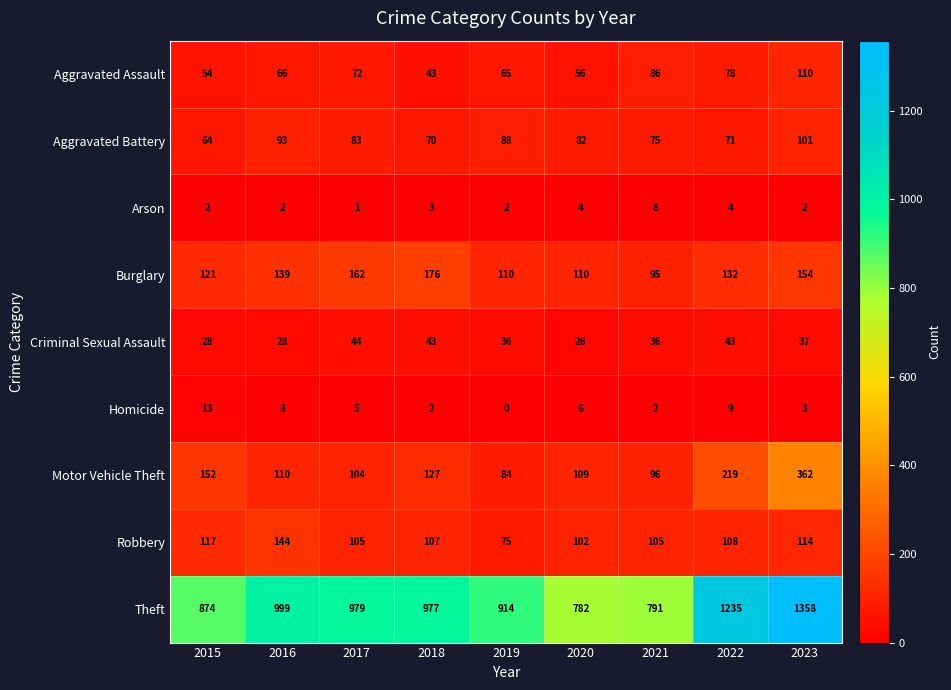

Which category has the lowest value across all series?

2019